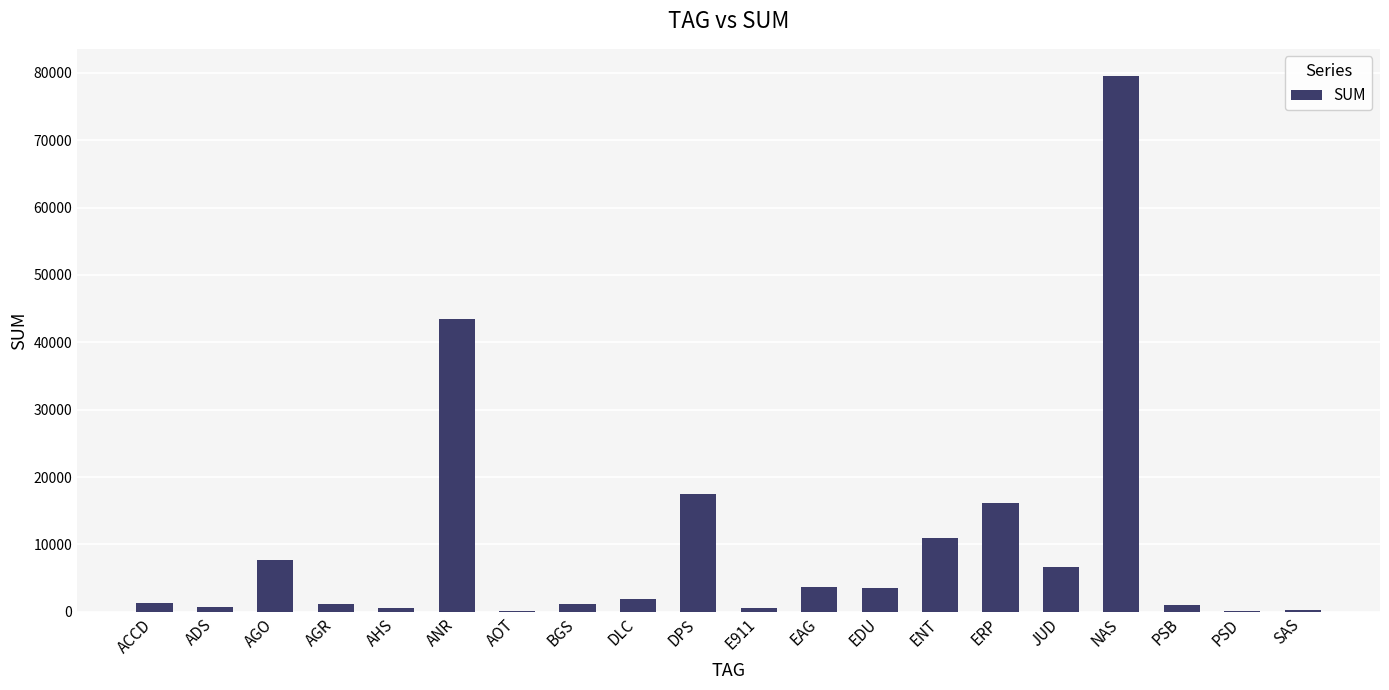

What is the ratio of the value at AGO to the value at PSB?

8.0